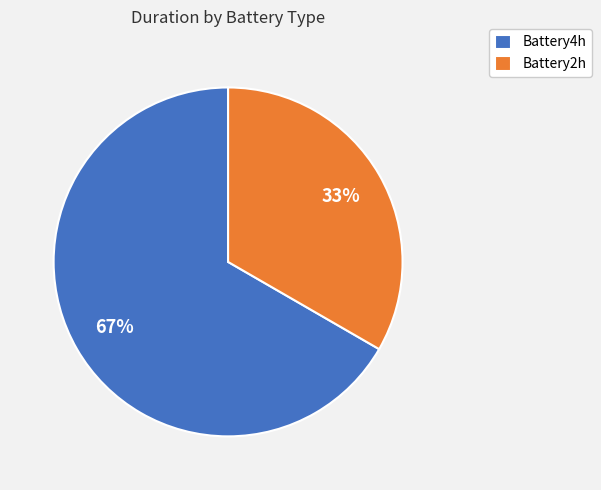

Which slice is the smallest?

Battery2h